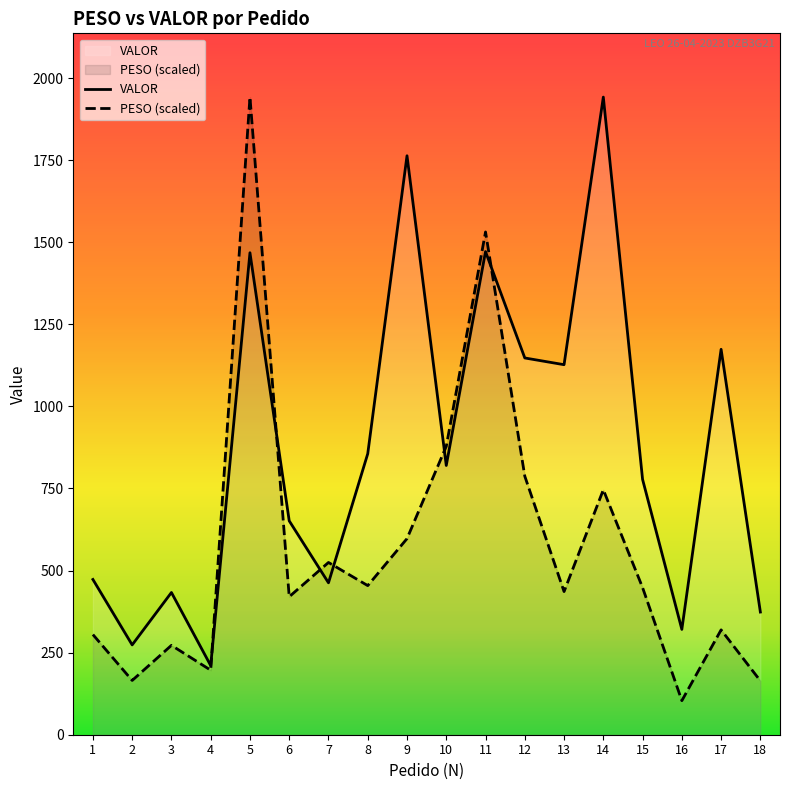

Reading left to right, transcribe all the data shown in this chart.

PESO: 1=305.1	2=165.3	3=272.2	4=196.6	5=1942.2	6=420.2	7=524.7	8=454.2	9=597.3	10=878.5	11=1531.4	12=787.5	13=436.0	14=746.0	15=448.1	16=103.7	17=319.4	18=164.1
VALOR: 1=472.9	2=273.6	3=433.2	4=210.6	5=1468.1	6=651.4	7=462.7	8=855.9	9=1763.4	10=820.1	11=1471.5	12=1147.6	13=1127.1	14=1942.2	15=777.6	16=320.8	17=1173.9	18=373.7